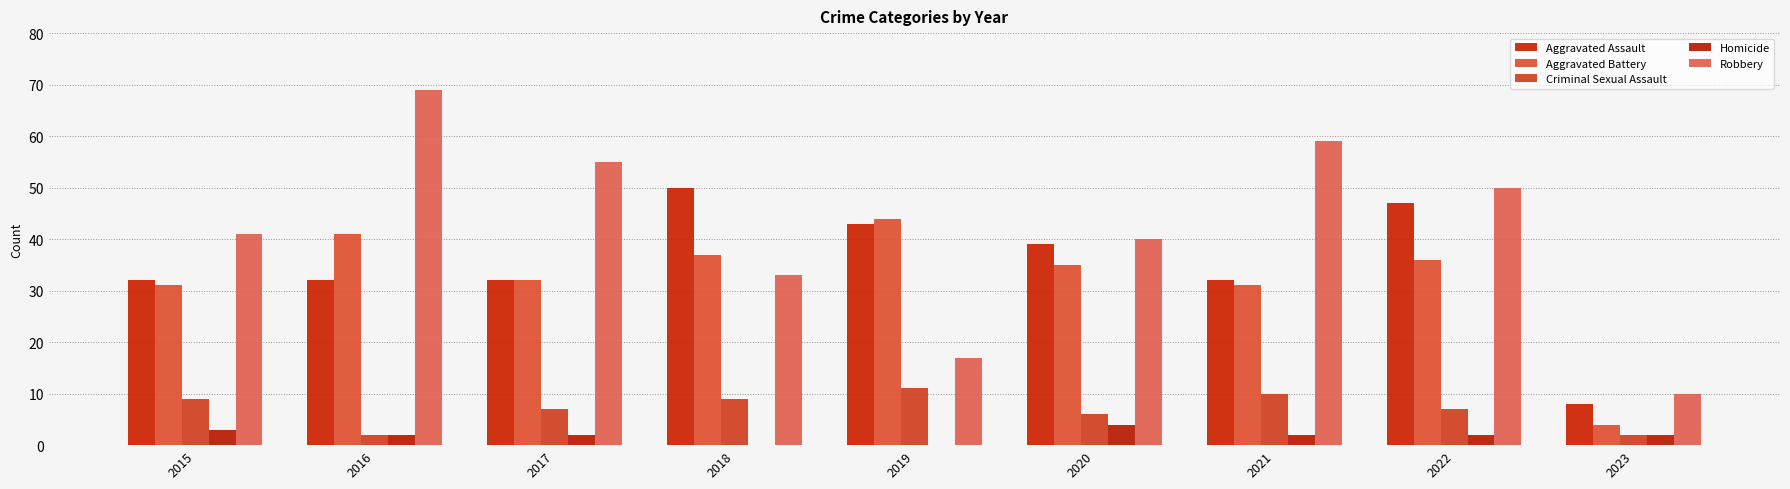

What value does the Robbery series have at 2018?

33